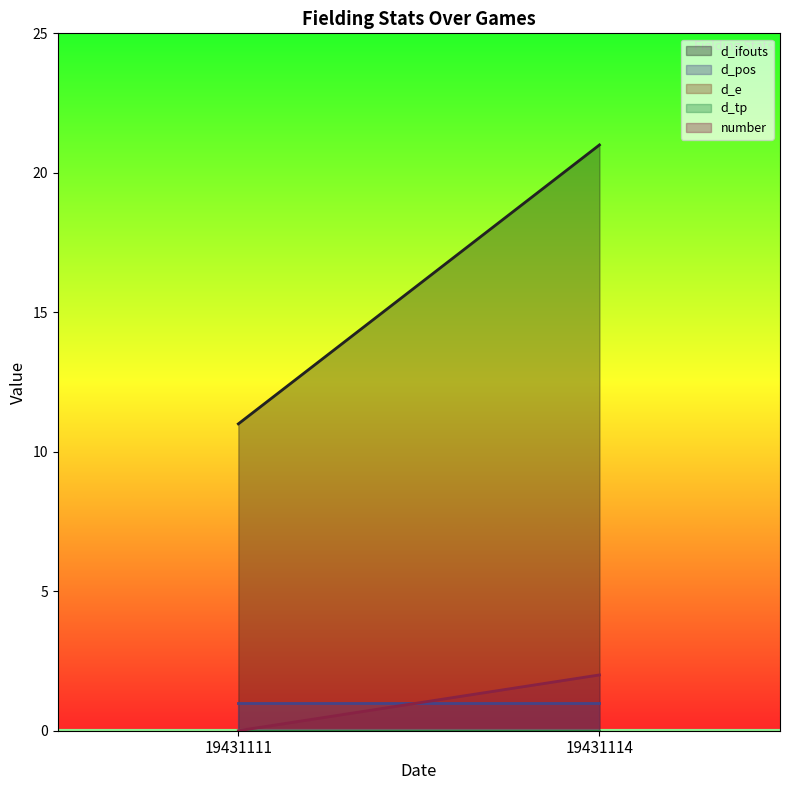

Reading left to right, what are all the values shown in this chart?

d_ifouts: 19431111=11	19431114=21
d_pos: 19431111=1	19431114=1
d_e: 19431111=0	19431114=0
d_tp: 19431111=0	19431114=0
number: 19431111=0	19431114=2